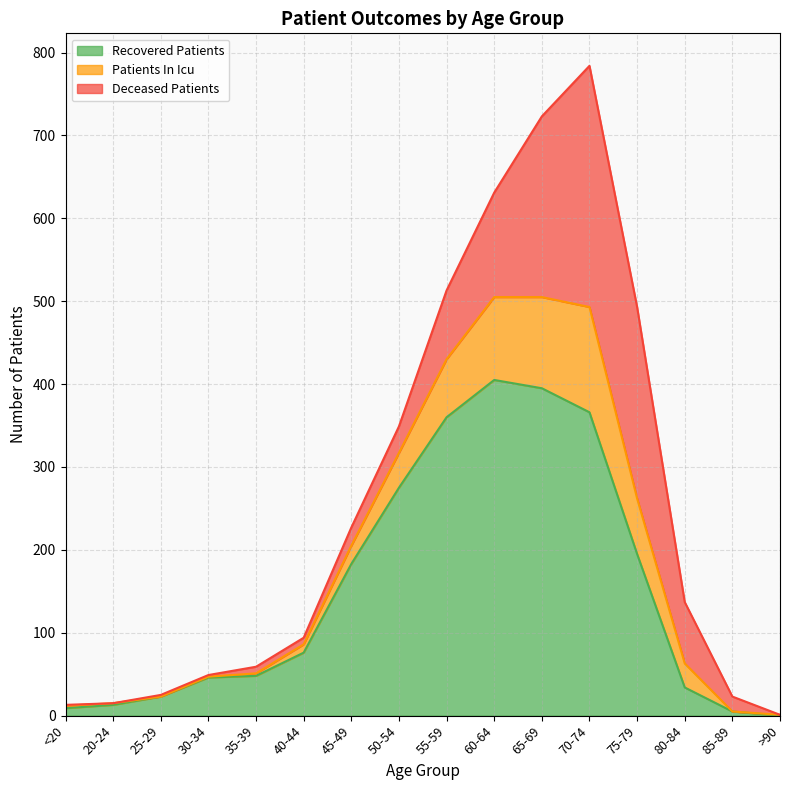

At which label is recovered_patients closest to 202?

75-79